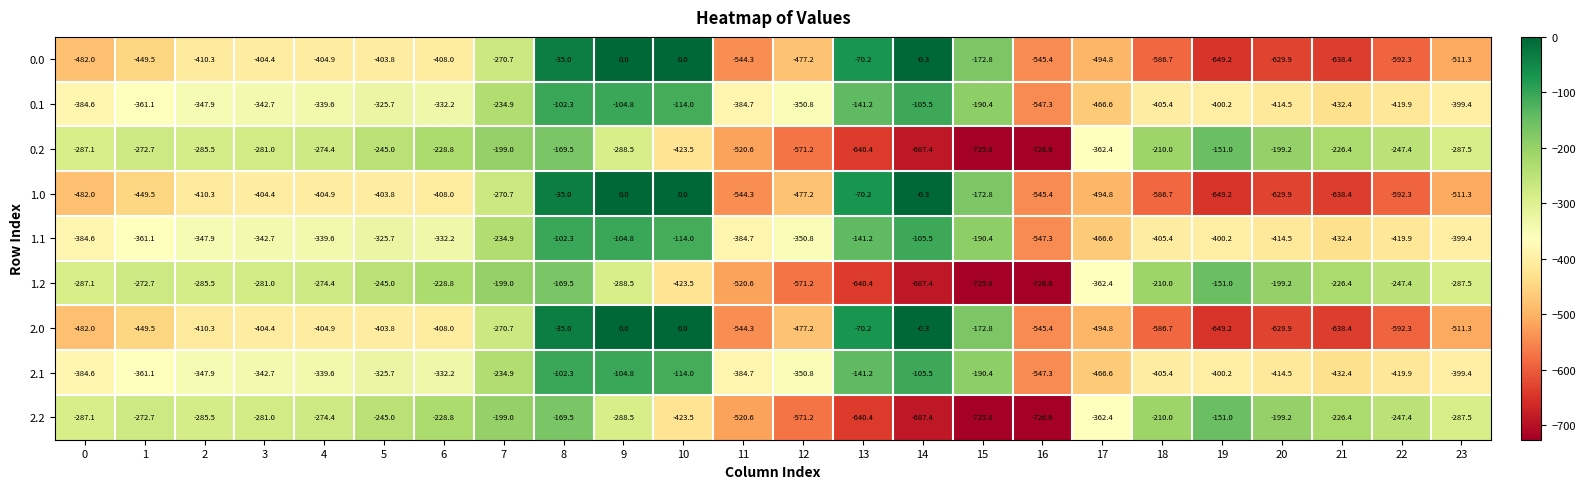

What is the sum of all 0.0 values?

-9181.4